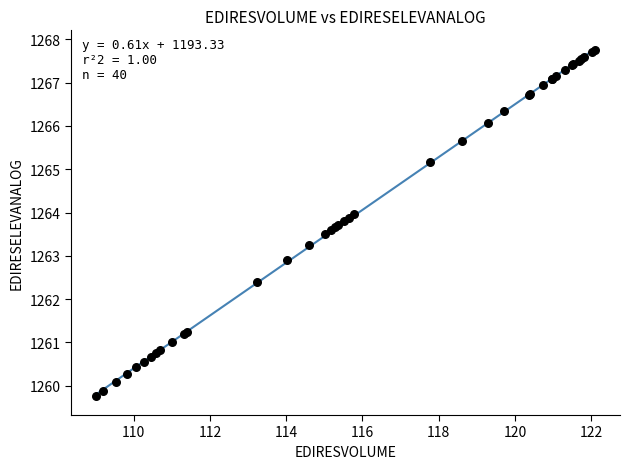

What Y value in the scatter plot is closest to 1263?

1262.9